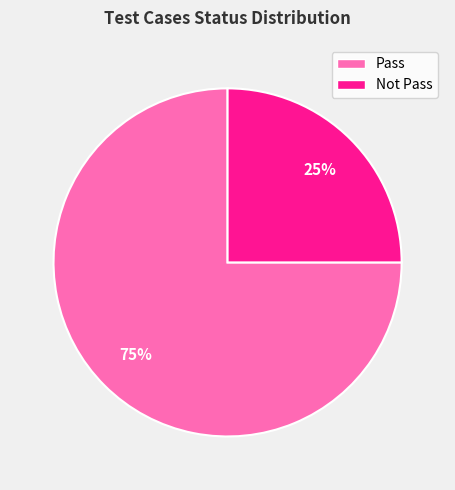

Which slice is the smallest?

Not Pass